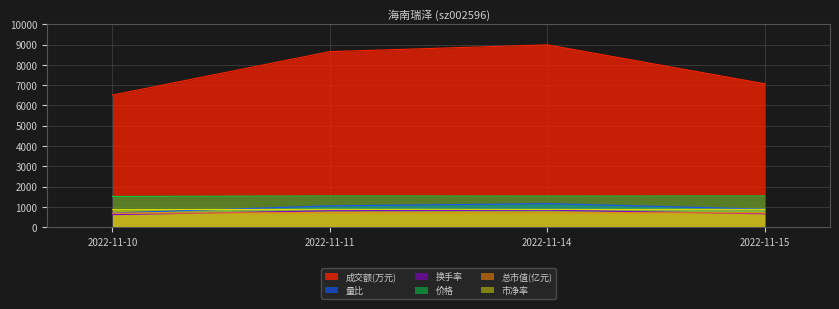

What value does the 总市值(亿元) series have at 2022-11-10?

695.4